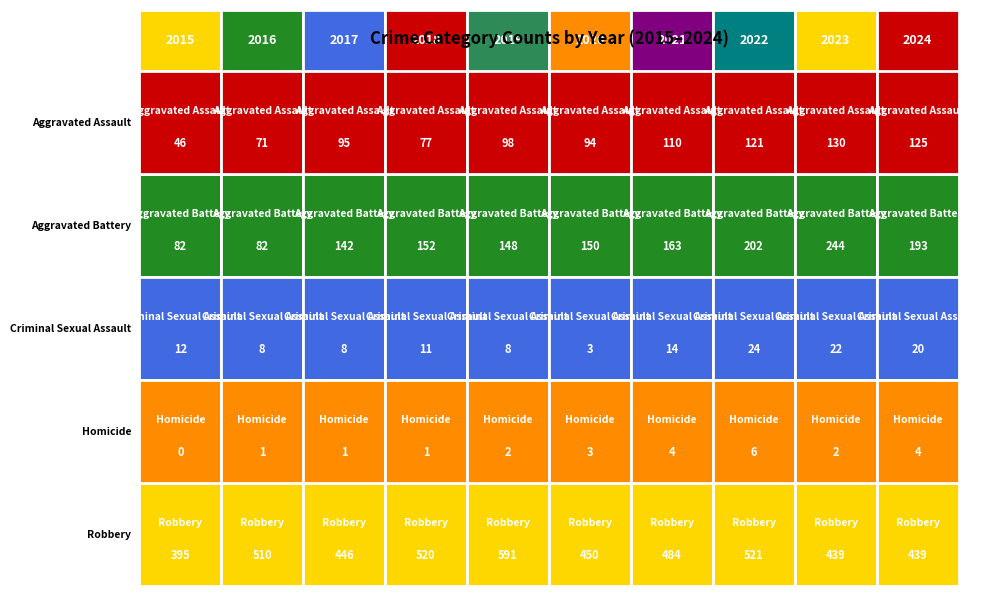

How many distinct data groups are displayed?

5